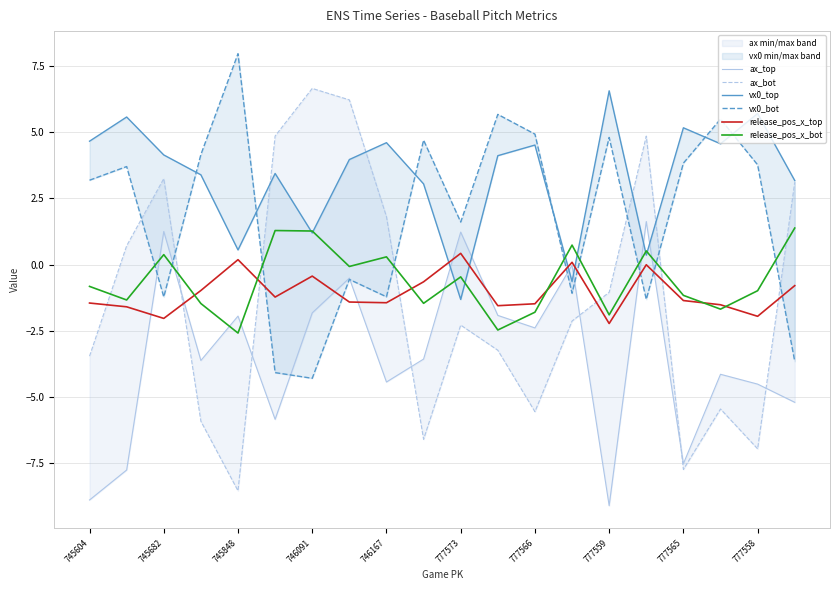

The value of release_pos_x_top at 746167 is -0.4. True or false?

False